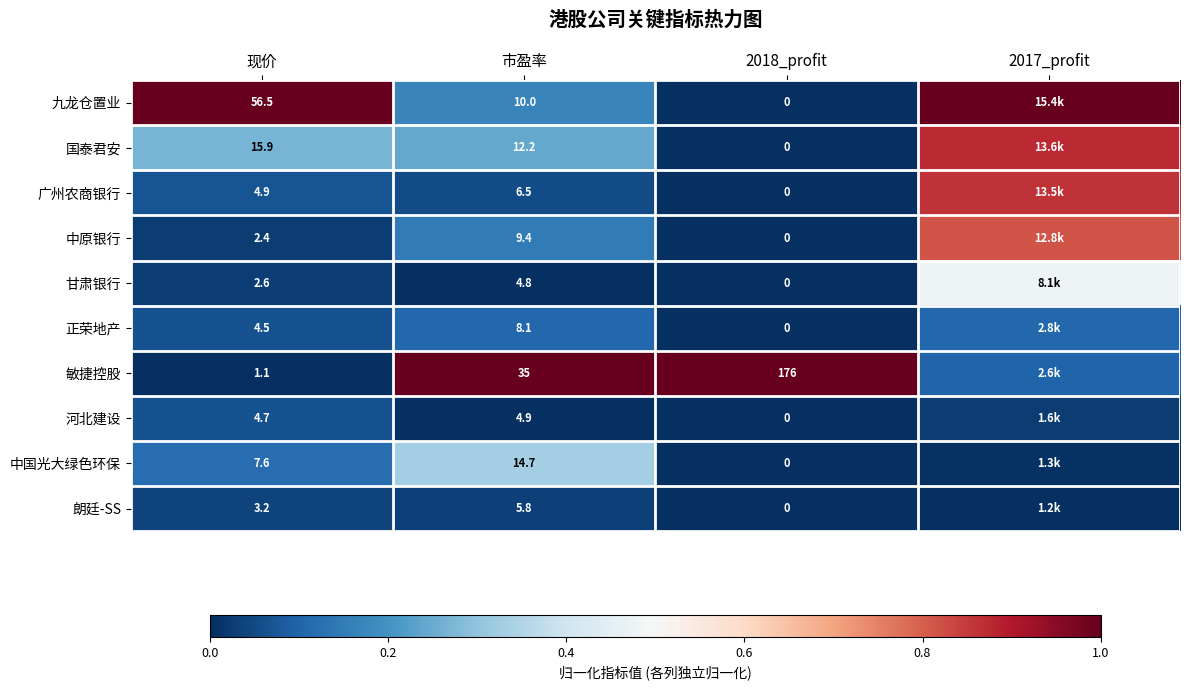

At how many categories does at least one series exceed 0?

4